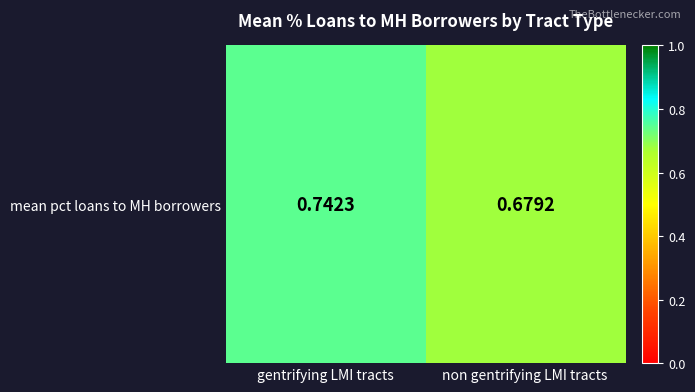

Is it true that the value at non gentrifying LMI tracts is 0.7?

True